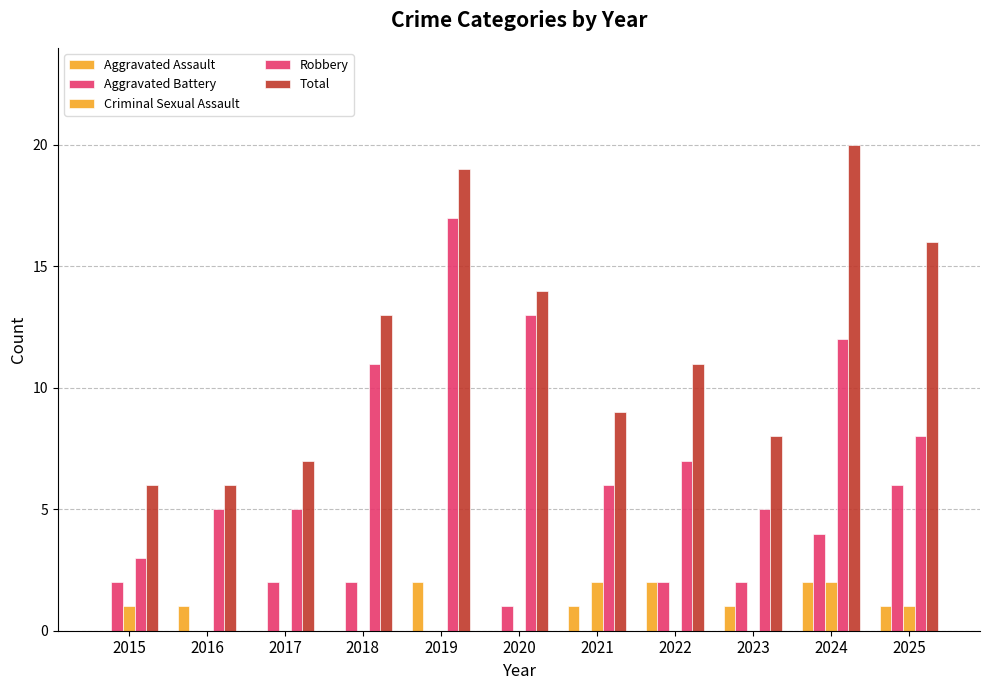

What is the average value of the Aggravated Assault series?

1